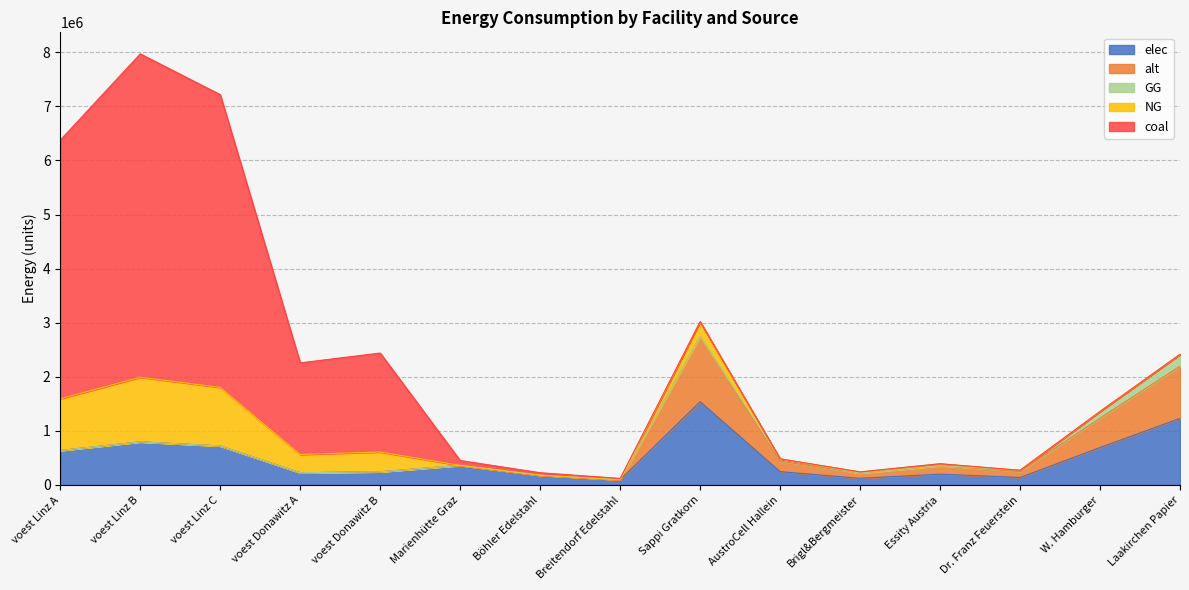

What is the total value across all series at Brigl&Bergmeister?

241496.9